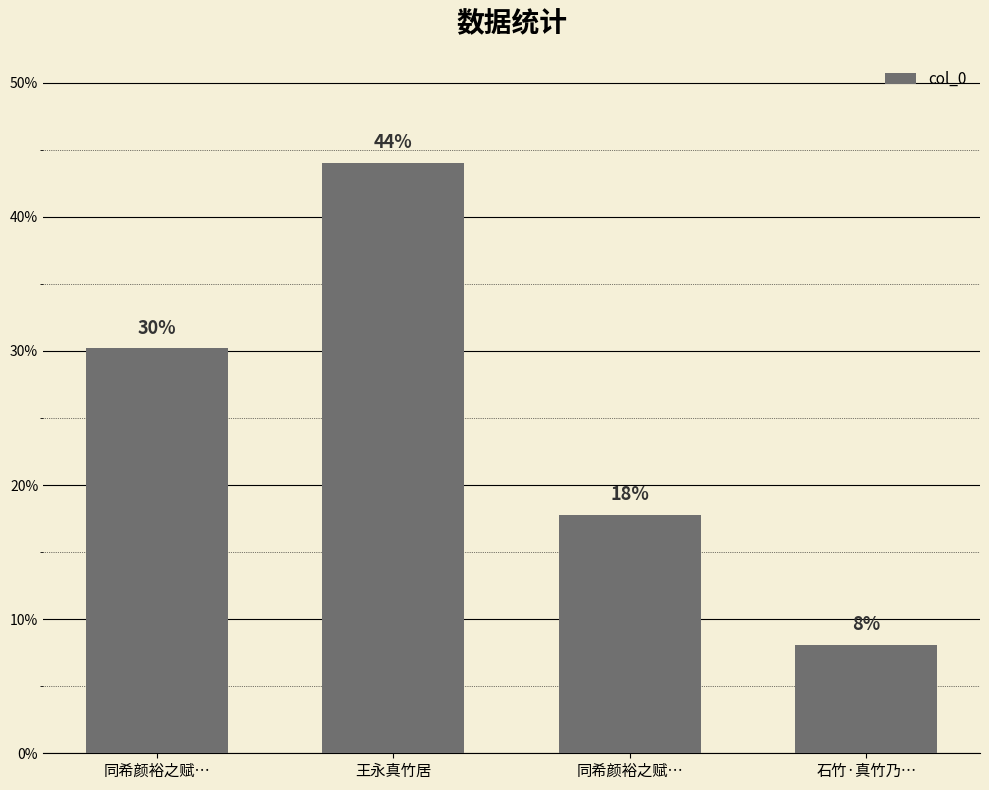

Which label corresponds to the largest value in the chart?

王永真竹居